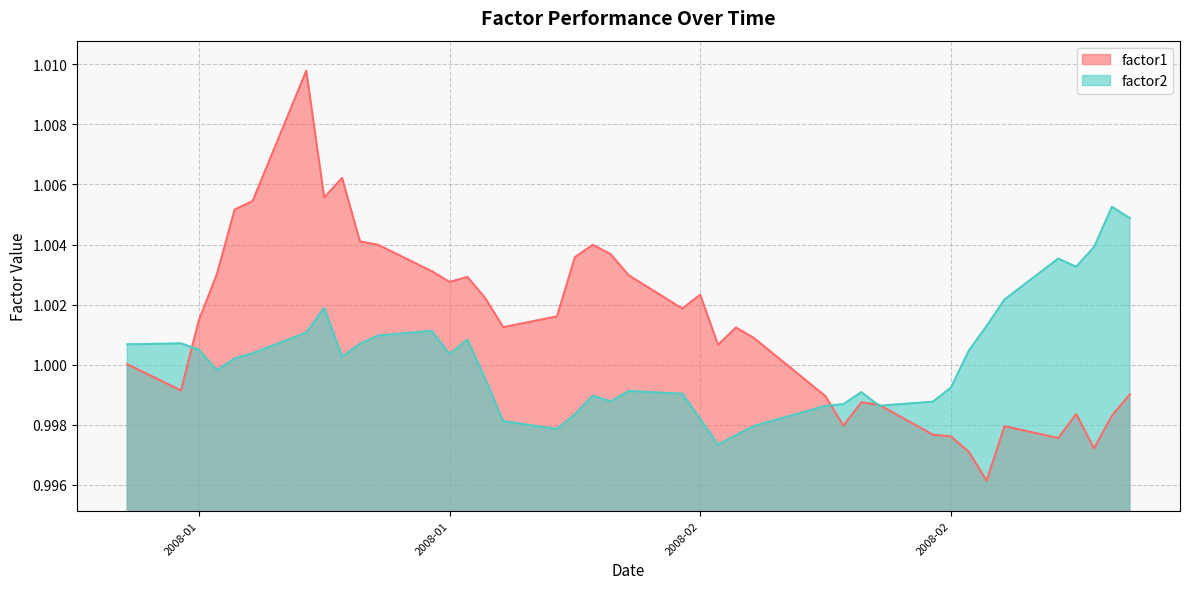

How many lines are shown in the chart?

2